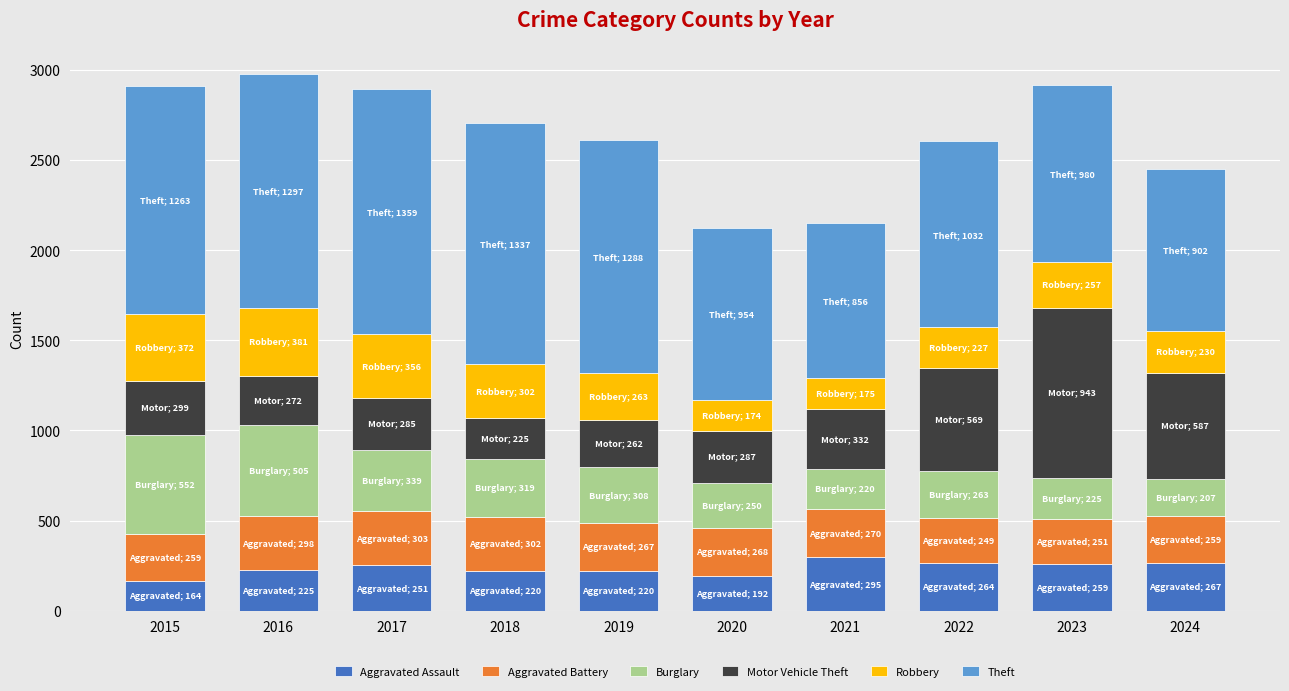

What is the maximum value for Aggravated Assault?

295